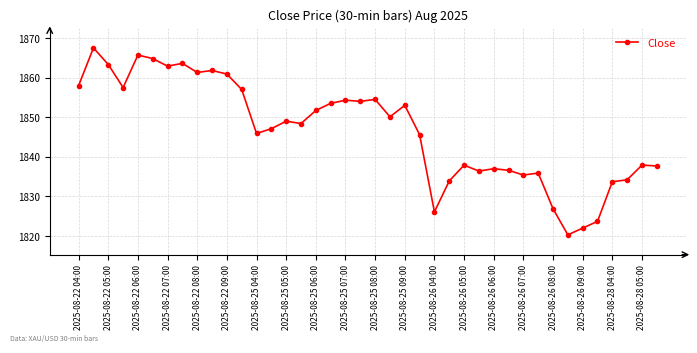

What is the value of the 33rd point from the left?

1826.9